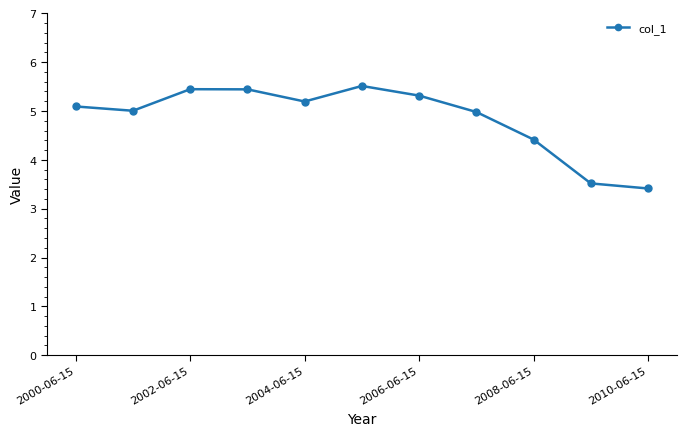

Reading right to left, transcribe all the data shown in this chart.

3.4	3.5	4.4	5.0	5.3	5.5	5.2	5.4	5.4	5.0	5.1